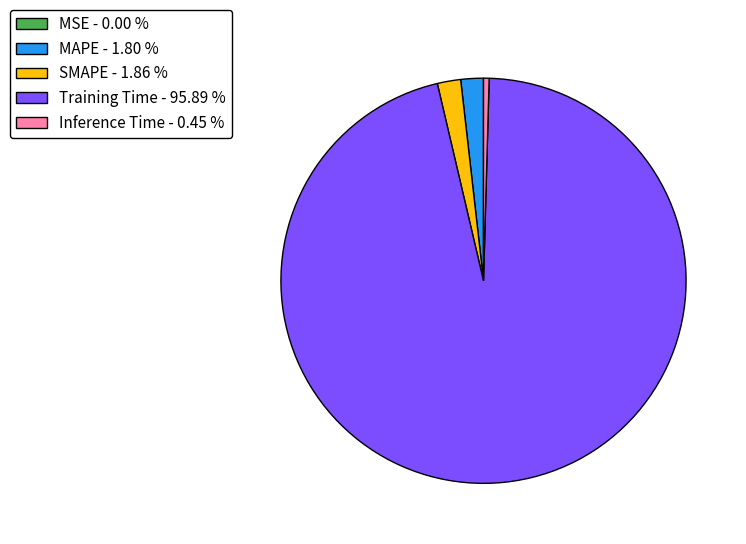

Between MAPE - 1.80 % and Inference Time - 0.45 %, which is larger?

MAPE - 1.80 %